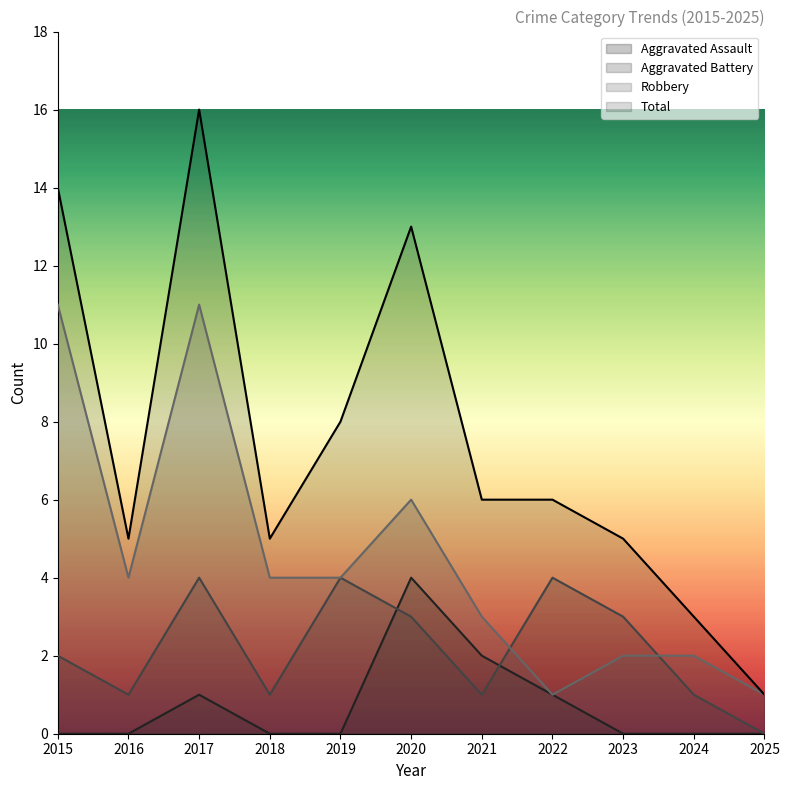

True or false: Total and Aggravated Battery intersect in this chart.

False